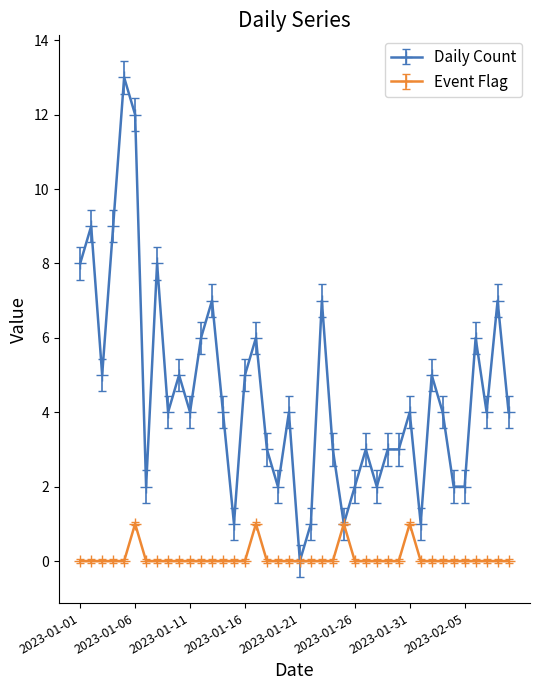

Rank the series by their average value, from lowest to highest.

Event Flag, Daily Count